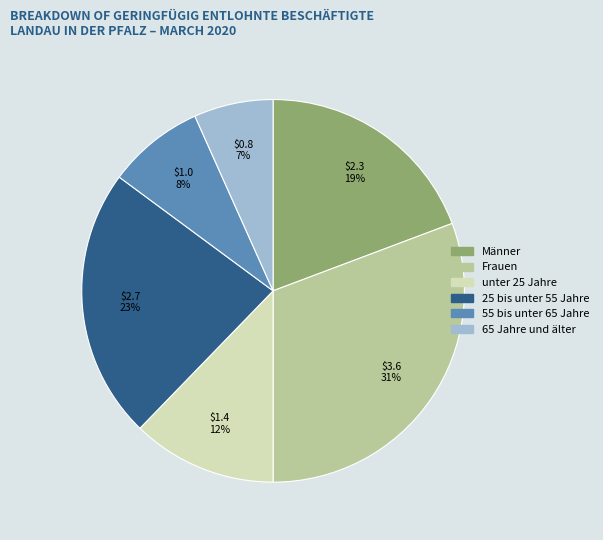

To the nearest percent, what is the difference between the largest and smallest slice percentages?

24%